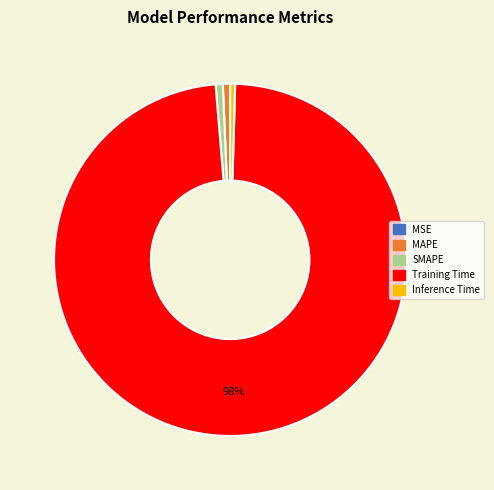

To the nearest percent, what is the average slice percentage?

20%